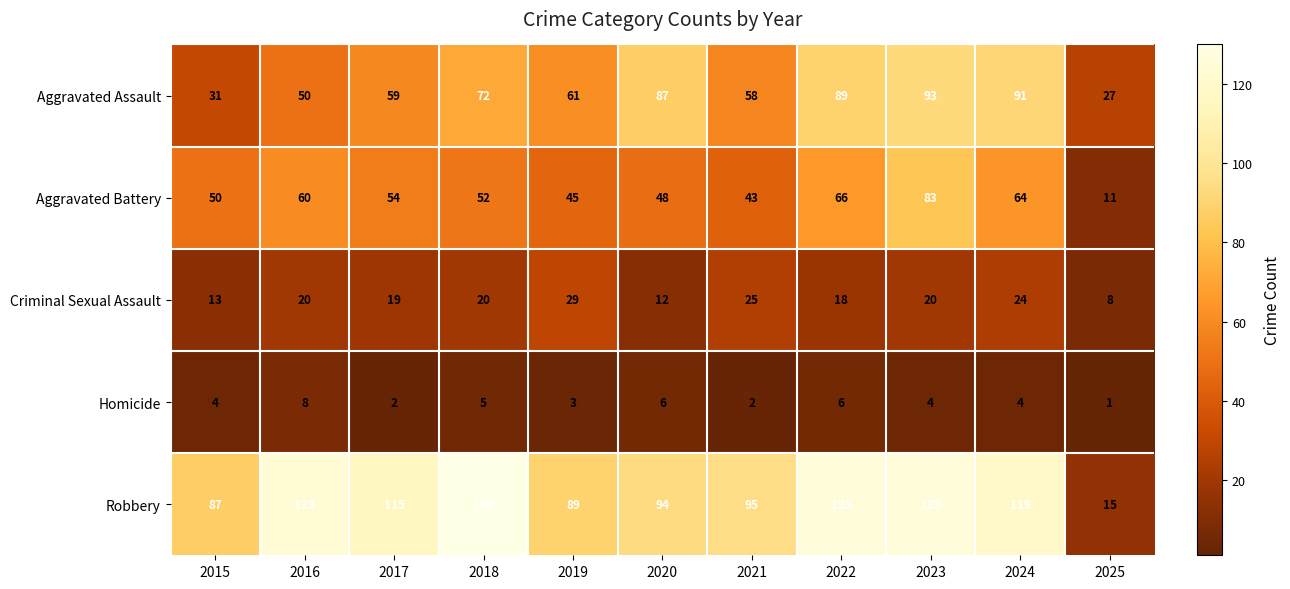

How many data points does each series have?

11